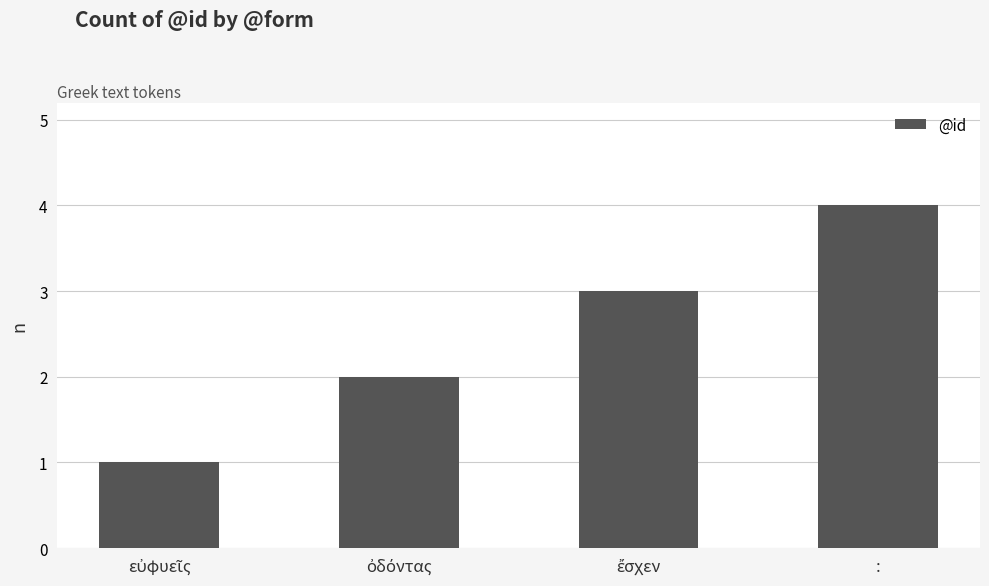

How many values are below 3?

2